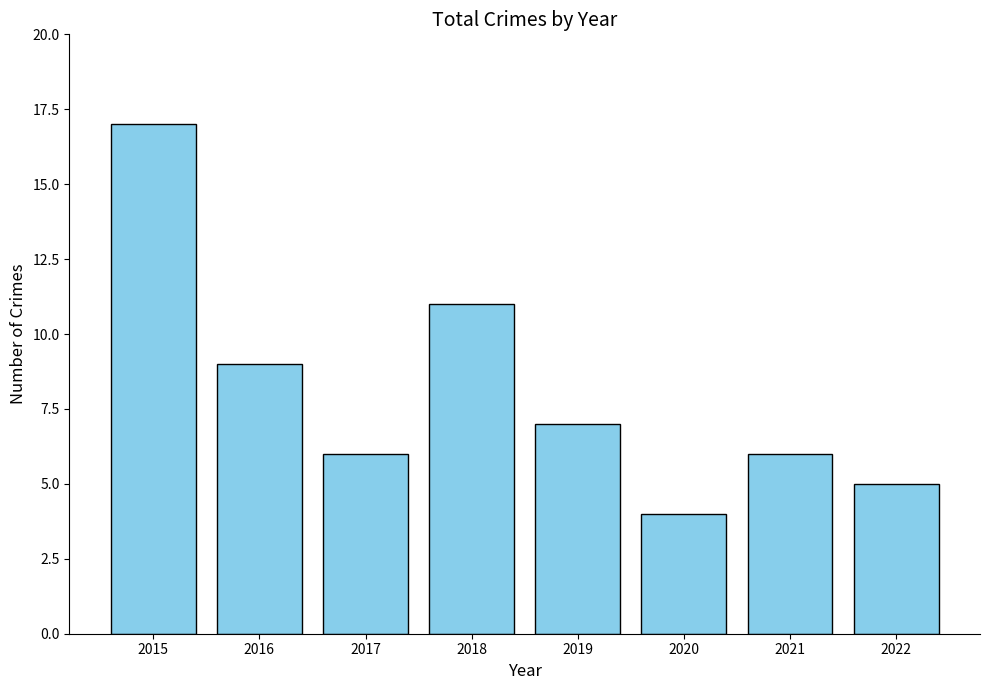

What is the approximate value at 2017?

6